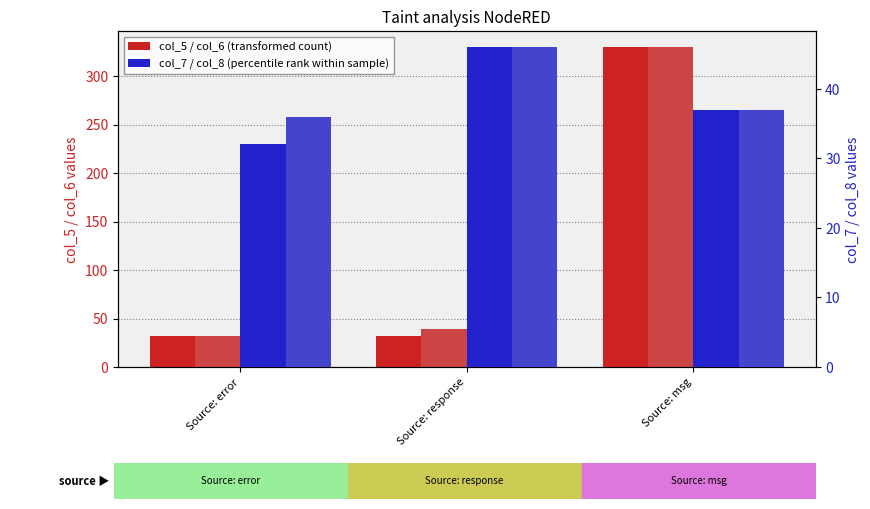

What is the lowest value of the col_6 (transformed count) series?

32